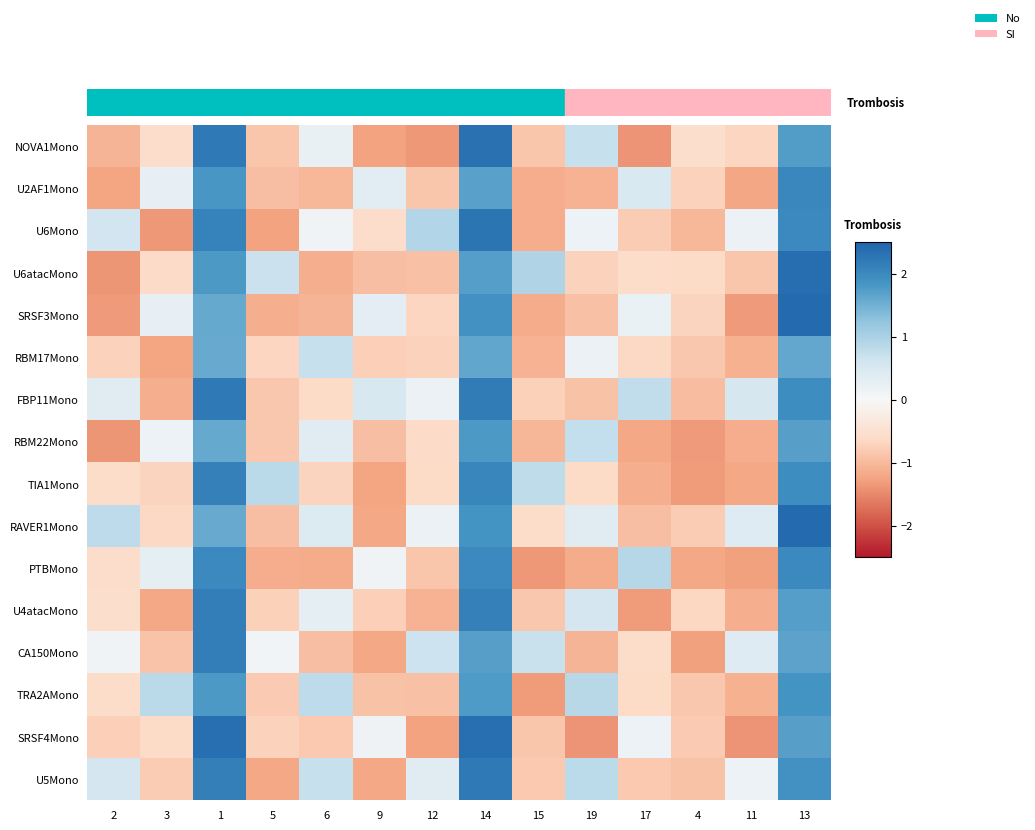

Which series has the largest range (max minus min)?

SRSF3Mono